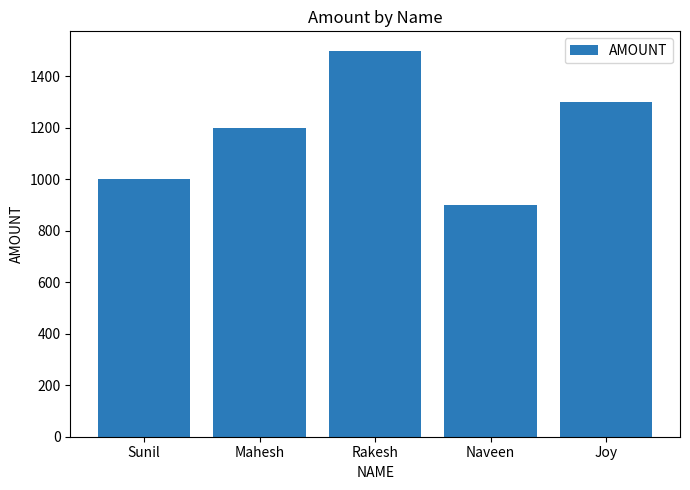

True or false: the data shows 1751 at Mahesh.

False